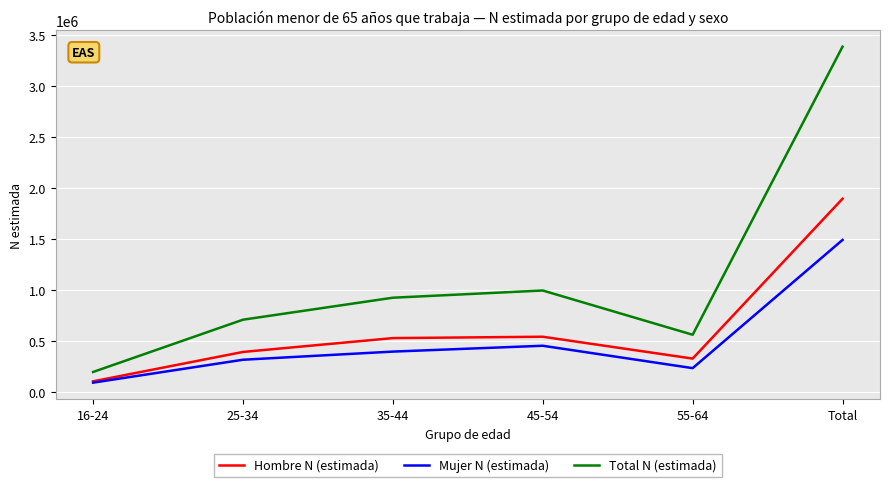

Rank the series by their average value, from lowest to highest.

Mujer N (estimada), Hombre N (estimada), Total N (estimada)